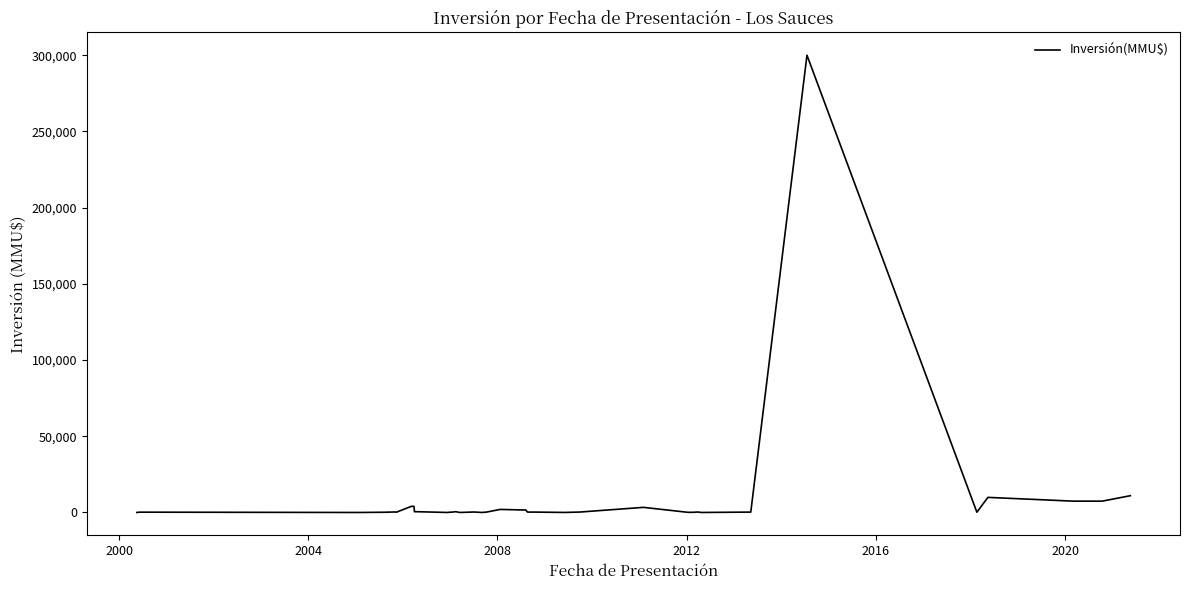

What is the sum of all values?

357865